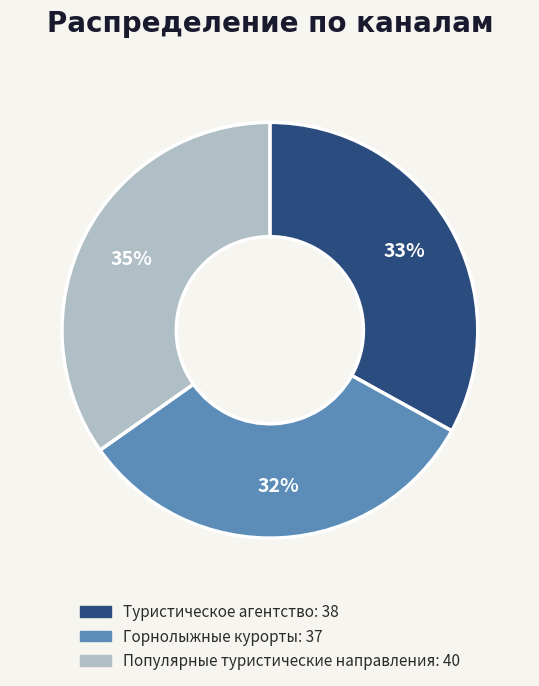

Rank the categories by value from lowest to highest.

Горнолыжные курорты, Туристическое агентство, Популярные туристические направления